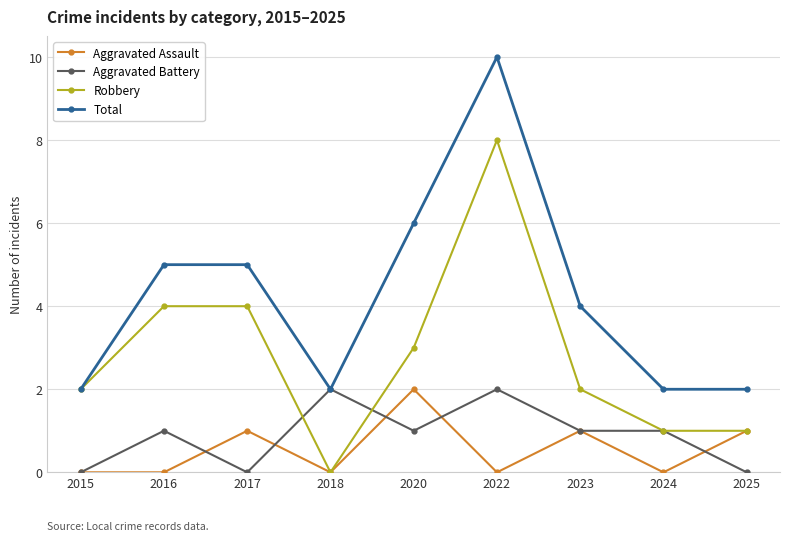

Rank the series at 2017 from highest to lowest value.

Total, Robbery, Aggravated Assault, Aggravated Battery